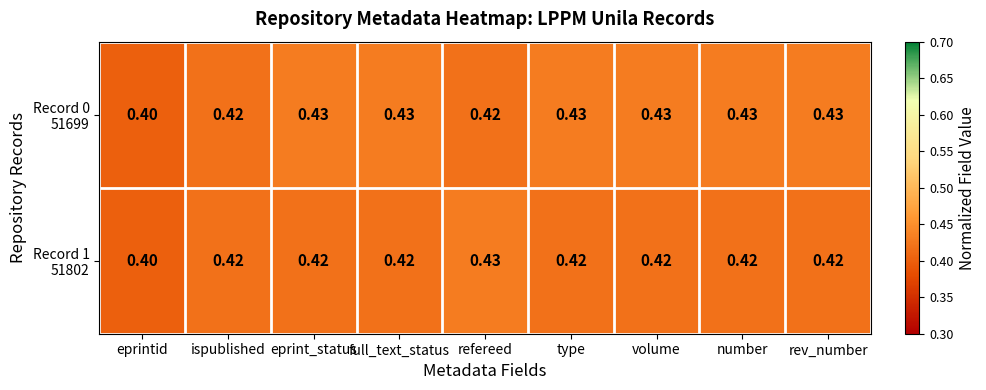

Count the number of categories in the chart.

9